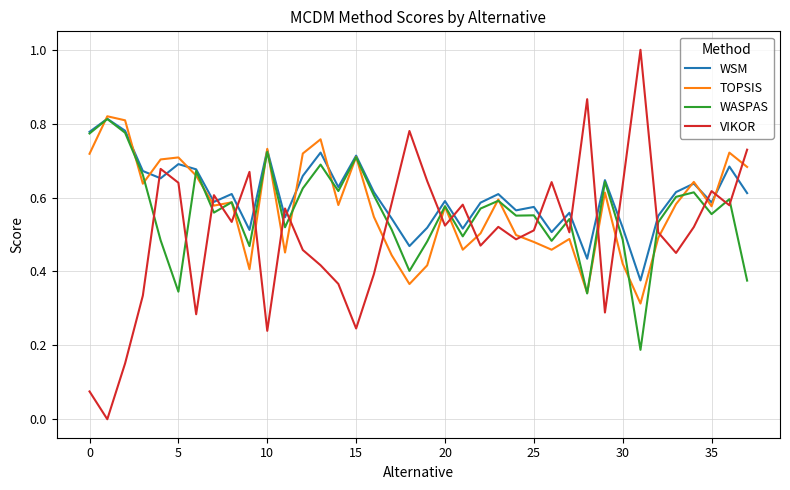

True or false: TOPSIS and VIKOR intersect in this chart.

True